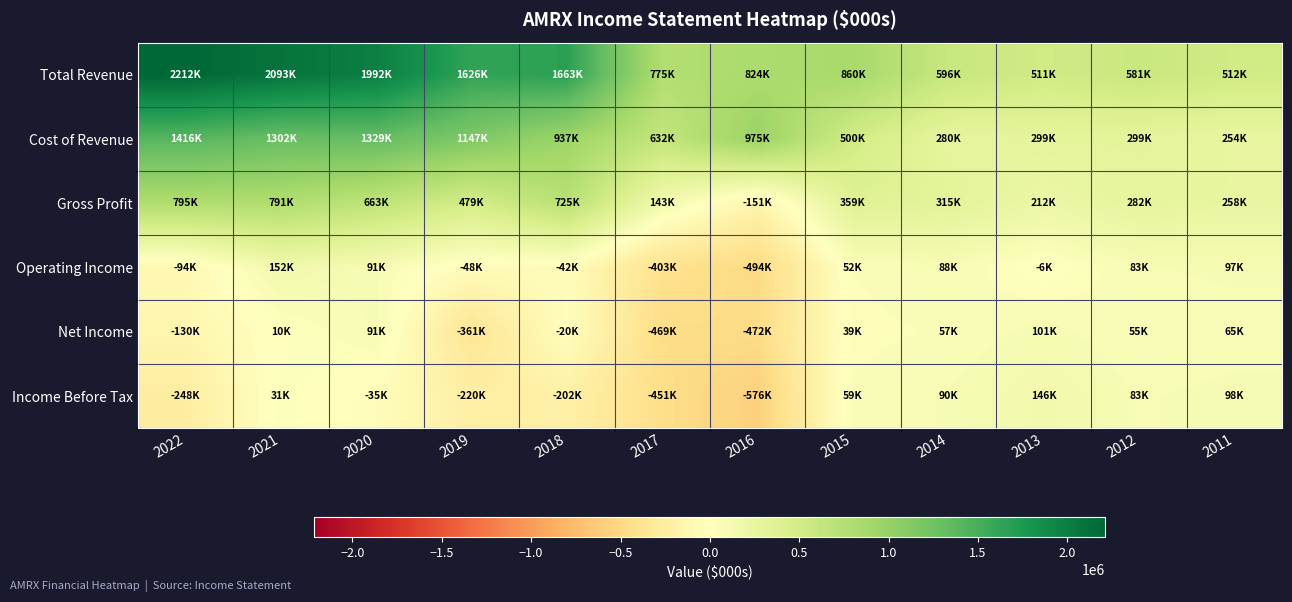

How many data points does each series have?

12